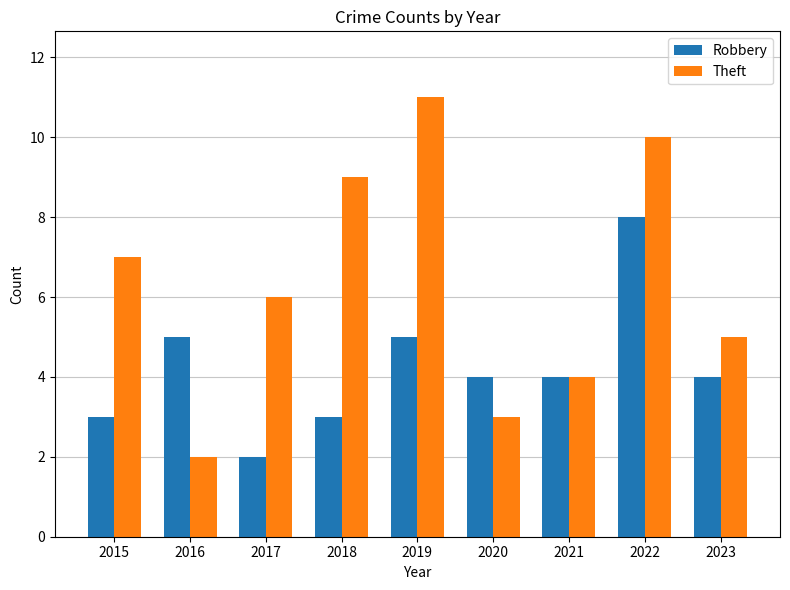

The Robbery series shows 13 at 2022. True or false?

False